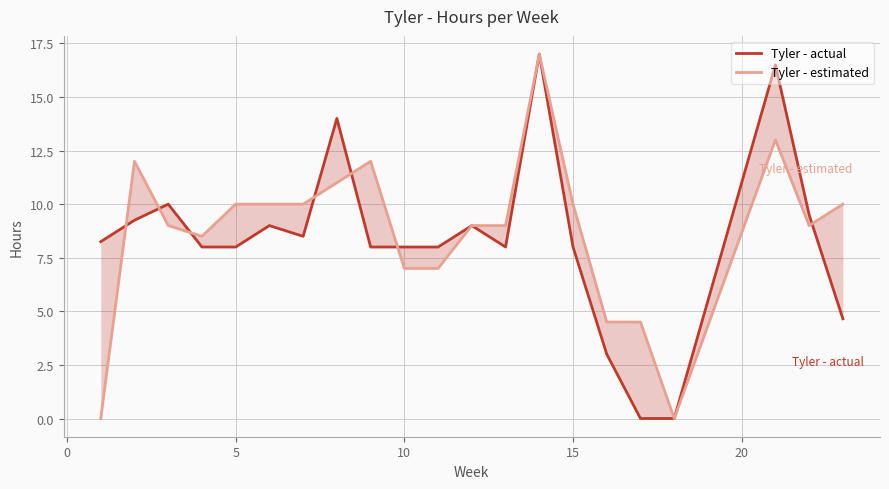

What is the value of the Tyler - actual point at the 12th from the left?

9.0